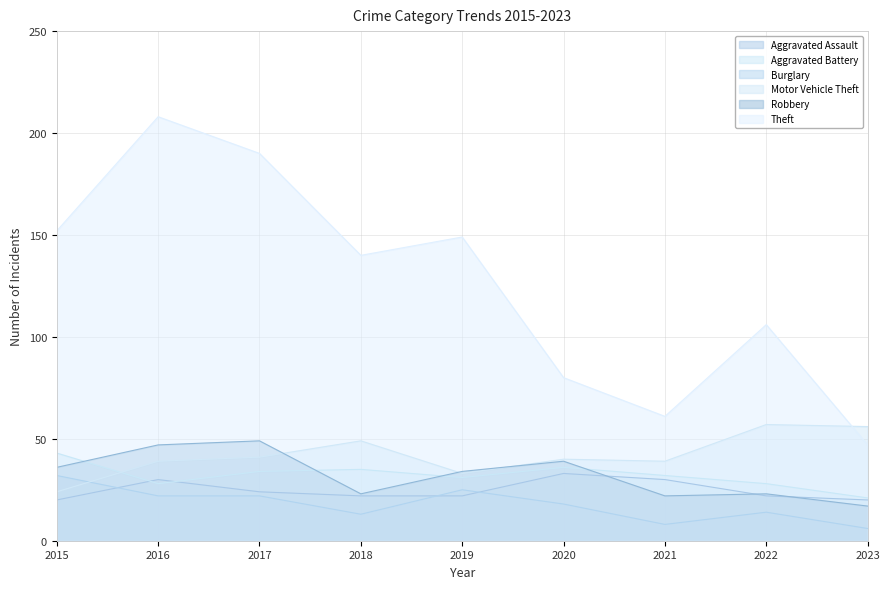

Reading left to right, transcribe all the data shown in this chart.

Aggravated Assault: 20	30	24	22	22	33	30	22	20
Aggravated Battery: 43	28	34	35	31	36	32	28	21
Burglary: 32	22	22	13	25	18	8	14	6
Motor Vehicle Theft: 24	39	41	49	33	40	39	57	56
Robbery: 36	47	49	23	34	39	22	23	17
Theft: 152	208	190	140	149	80	61	106	47